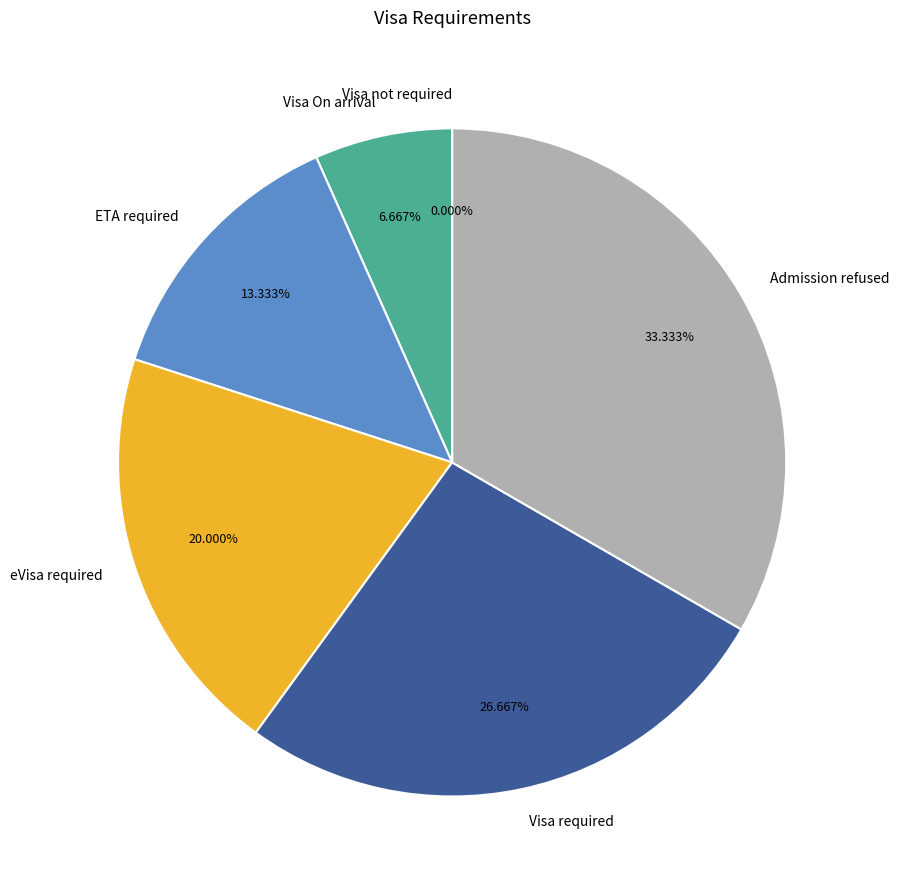

Rank the categories by value from highest to lowest.

Admission refused, Visa required, eVisa required, ETA required, Visa On arrival, Visa not required